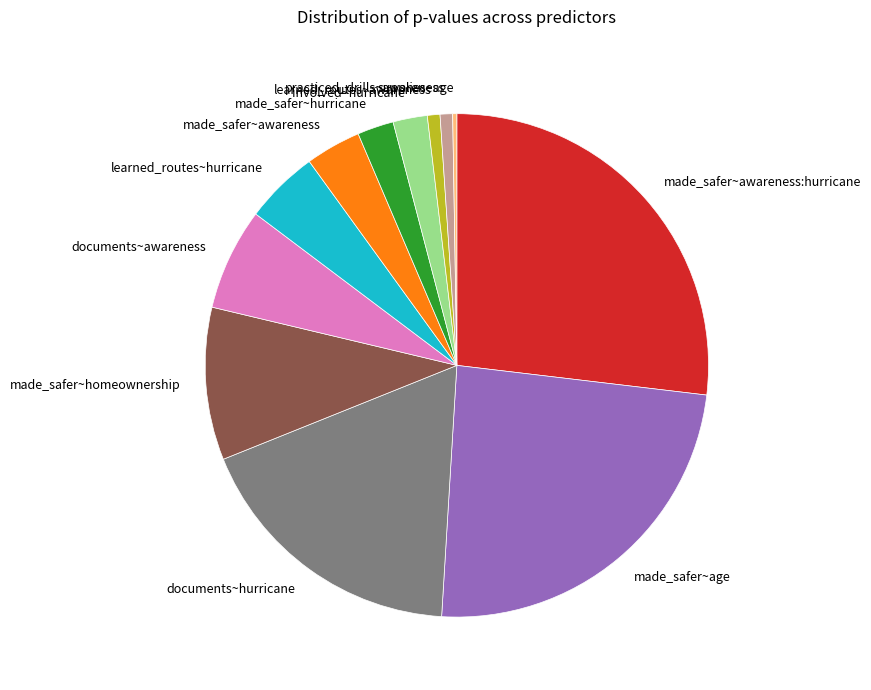

Combined, do made_safer~age and made_safer~homeownership account for over 50%?

No